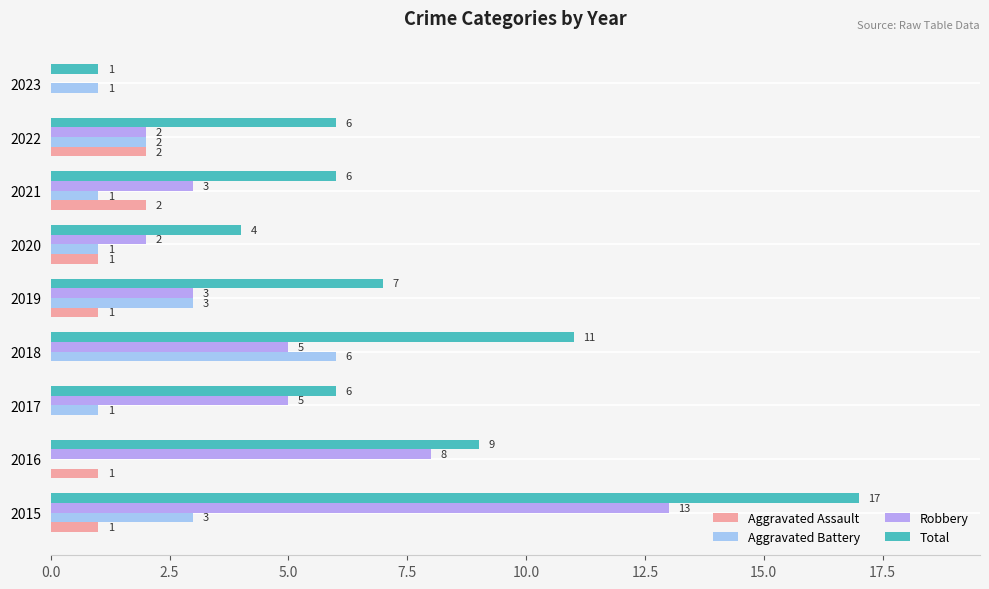

What is the sum of all Total values?

67